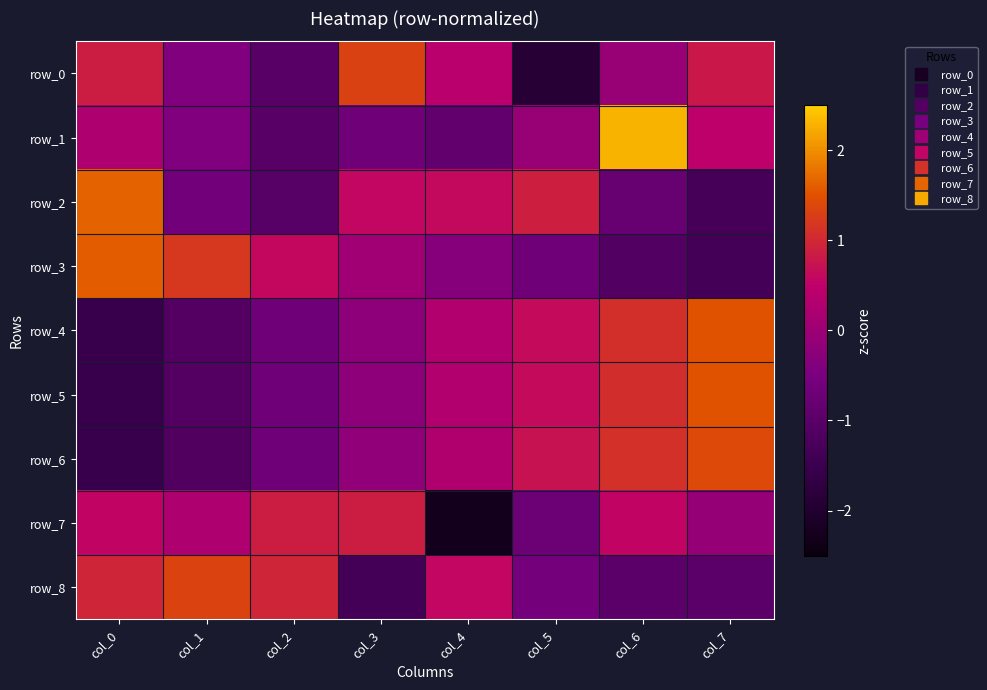

What is the difference between the second highest and second lowest values in the row_8 series?

1.9